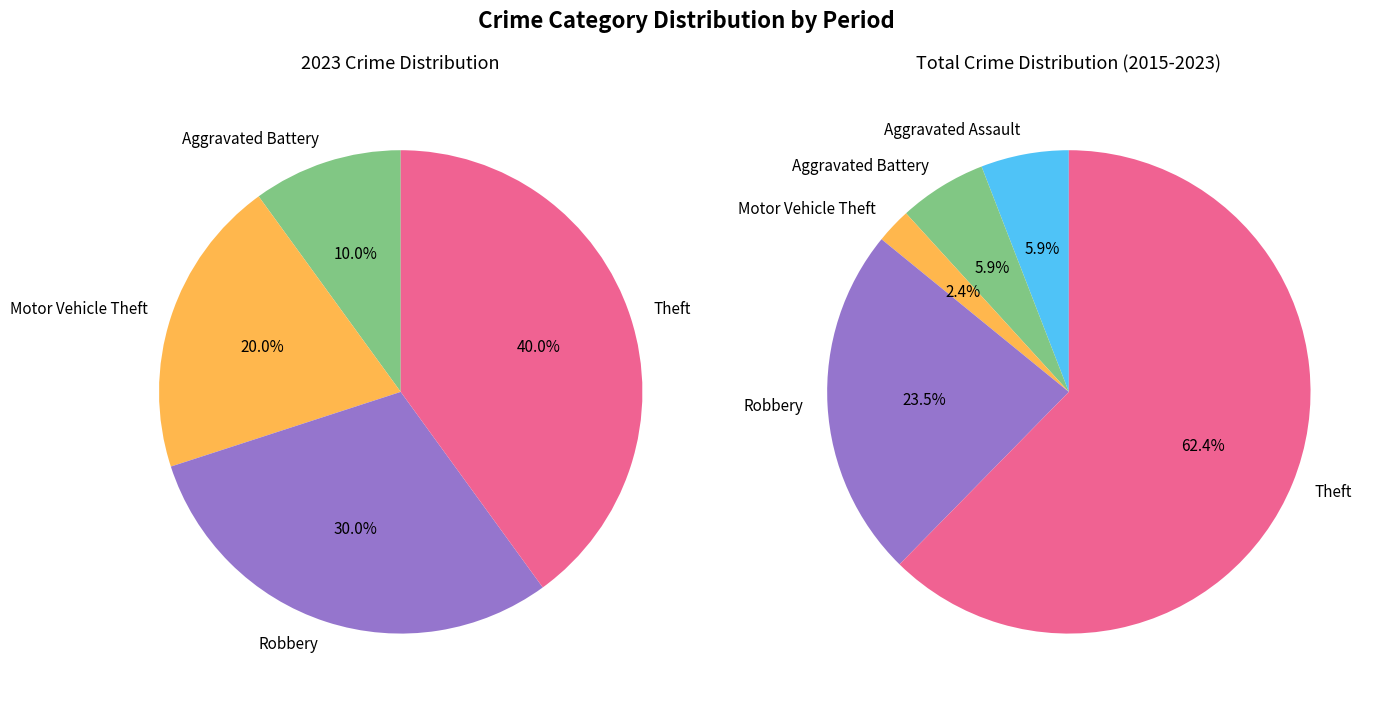

Does 3 represent more than half of the total?

No